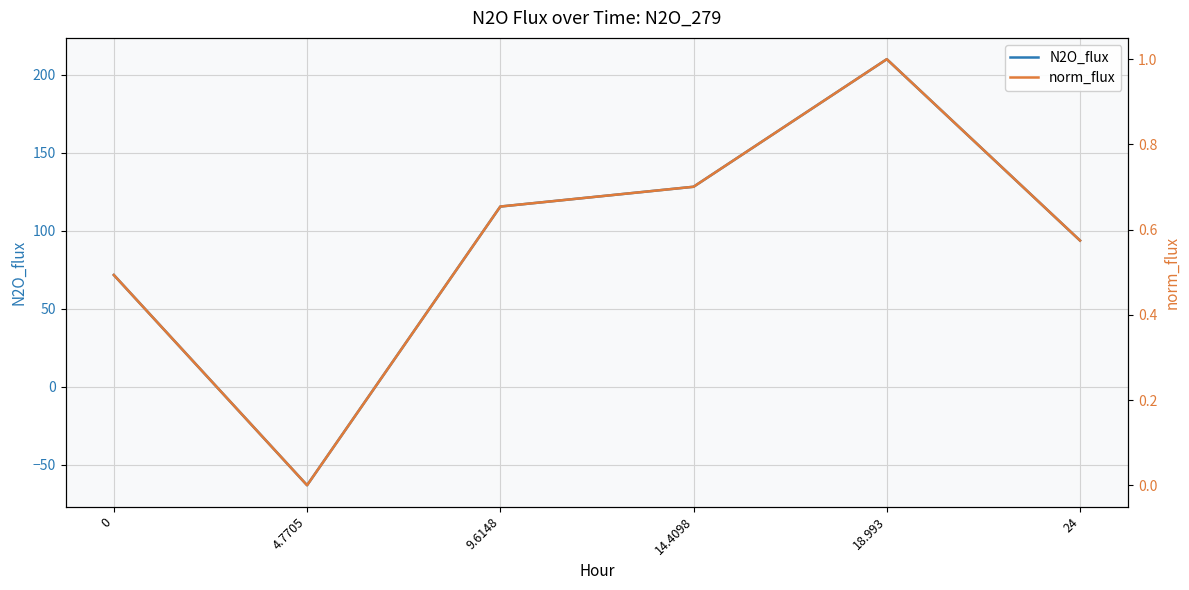

Which category has the highest value in the N2O_flux series?

18.993